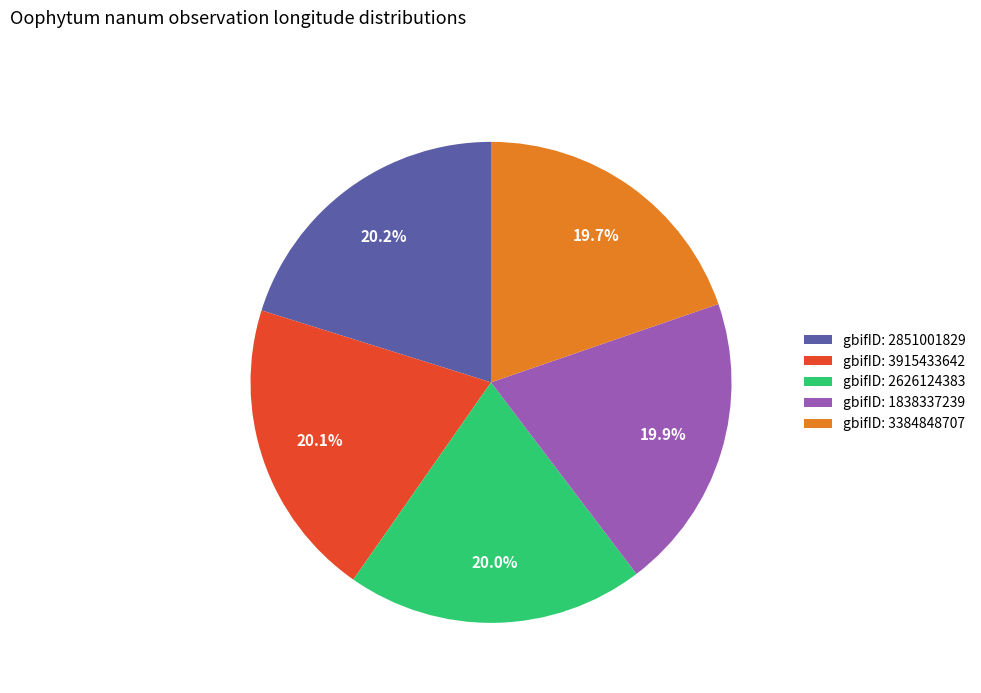

What is the ratio of the value at gbifID: 1838337239 to the value at gbifID: 3915433642?

1.0